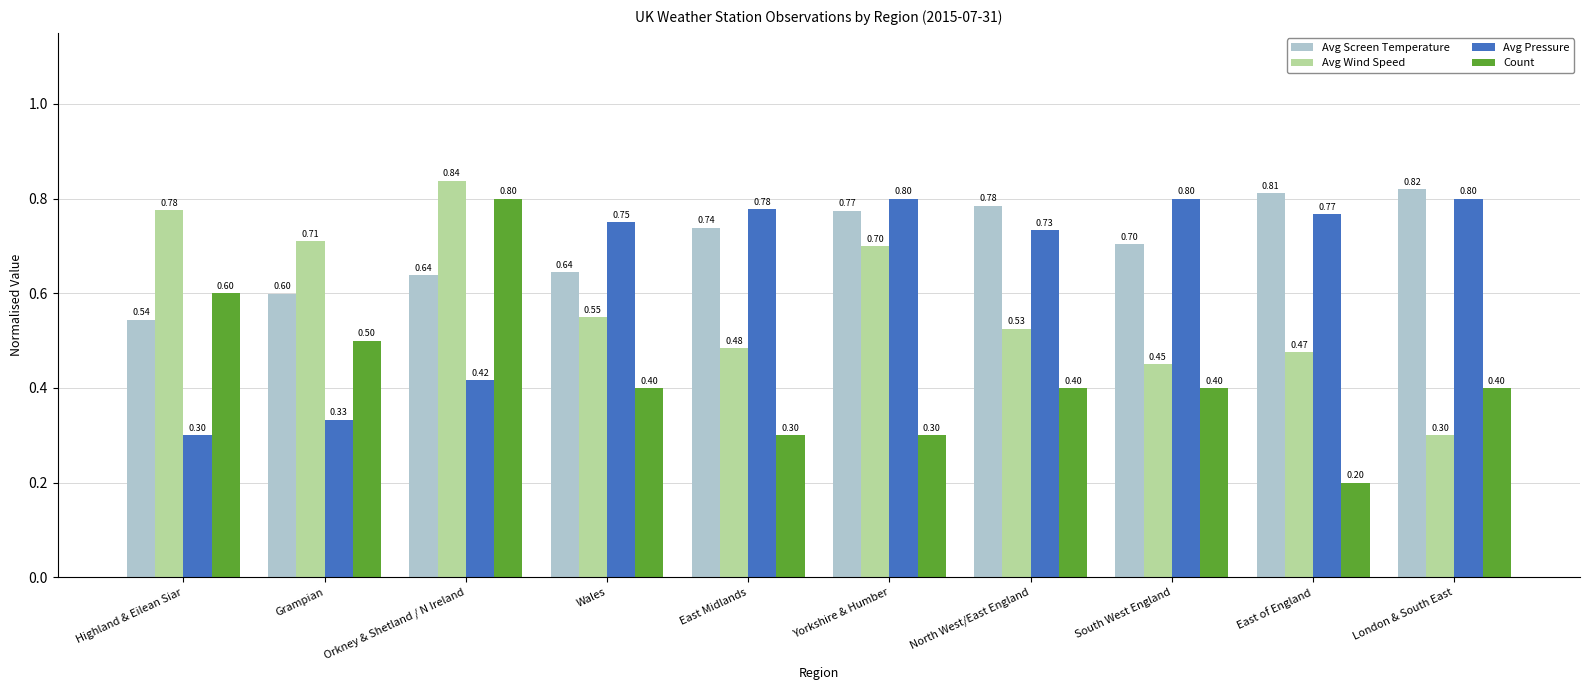

What is the sum of all Avg Screen Temperature values?

7.1